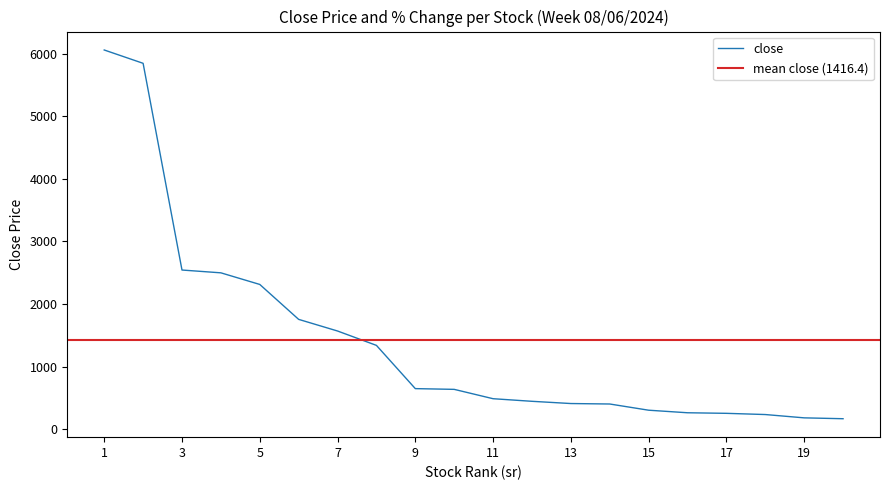

What is the maximum value shown in the chart?

6061.3